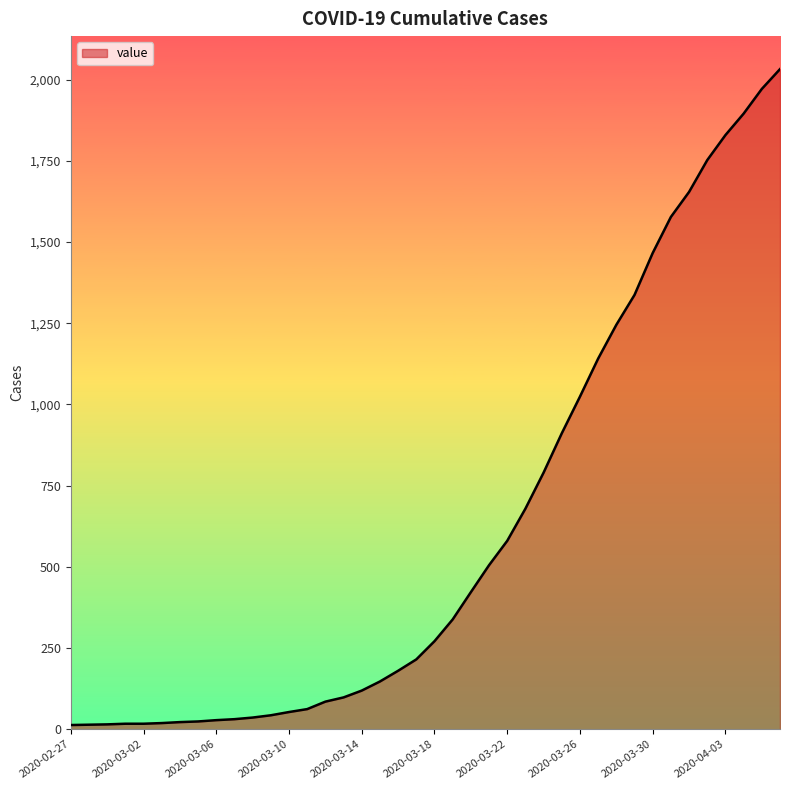

What is the average value?

616